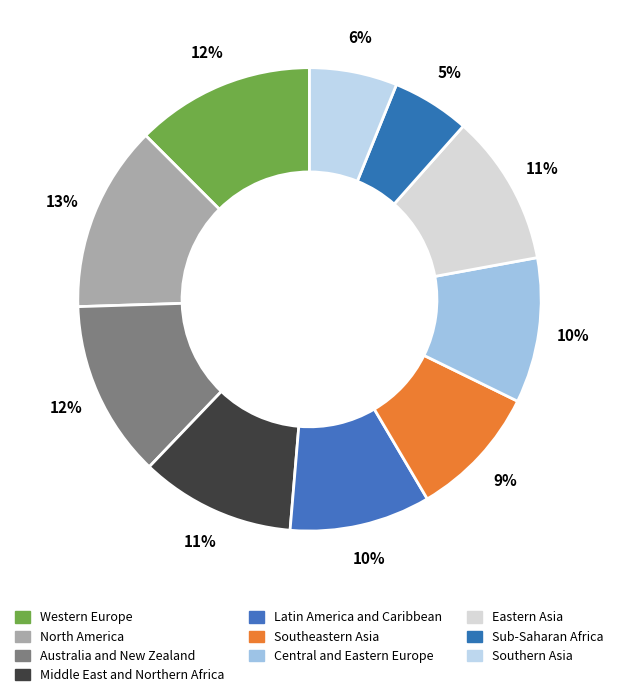

What is the largest slice in the pie chart?

North America